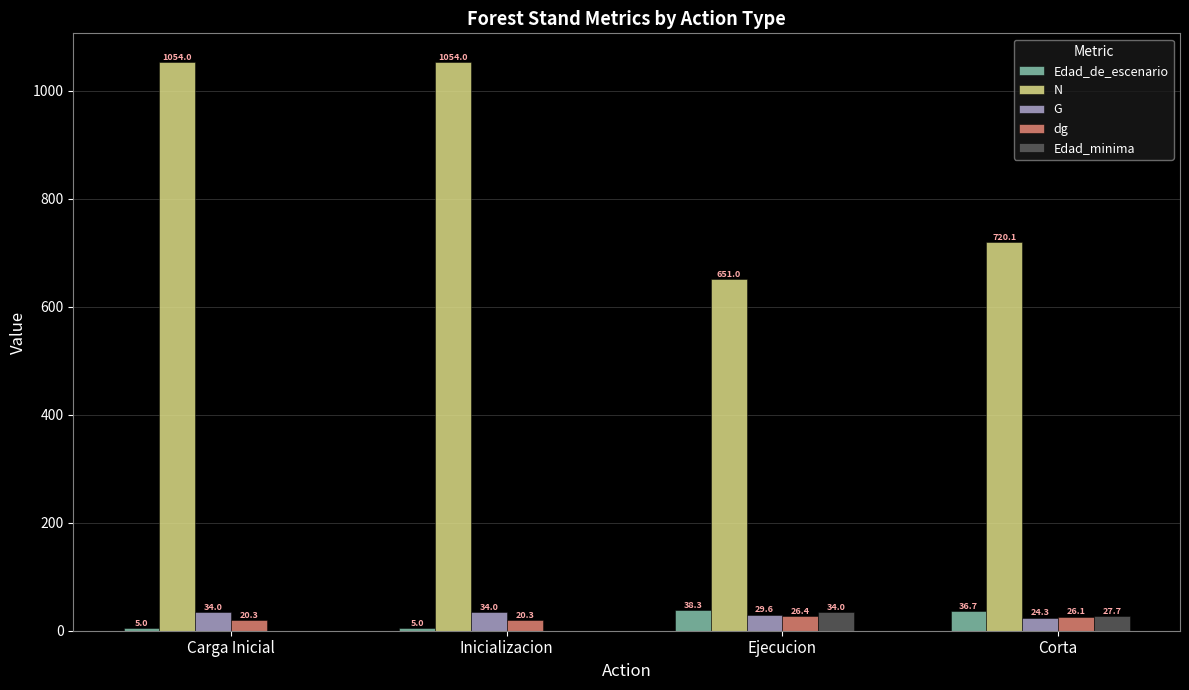

Reading right to left, list all the values displayed in this chart.

Edad_de_escenario: Corta=36.7	Ejecucion=38.3	Inicializacion=5.0	Carga Inicial=5.0
N: Corta=720.1	Ejecucion=651.0	Inicializacion=1054.0	Carga Inicial=1054.0
G: Corta=24.3	Ejecucion=29.6	Inicializacion=34.0	Carga Inicial=34.0
dg: Corta=26.1	Ejecucion=26.4	Inicializacion=20.3	Carga Inicial=20.3
Edad_minima: Corta=27.7	Ejecucion=34.0	Inicializacion=0.0	Carga Inicial=0.0